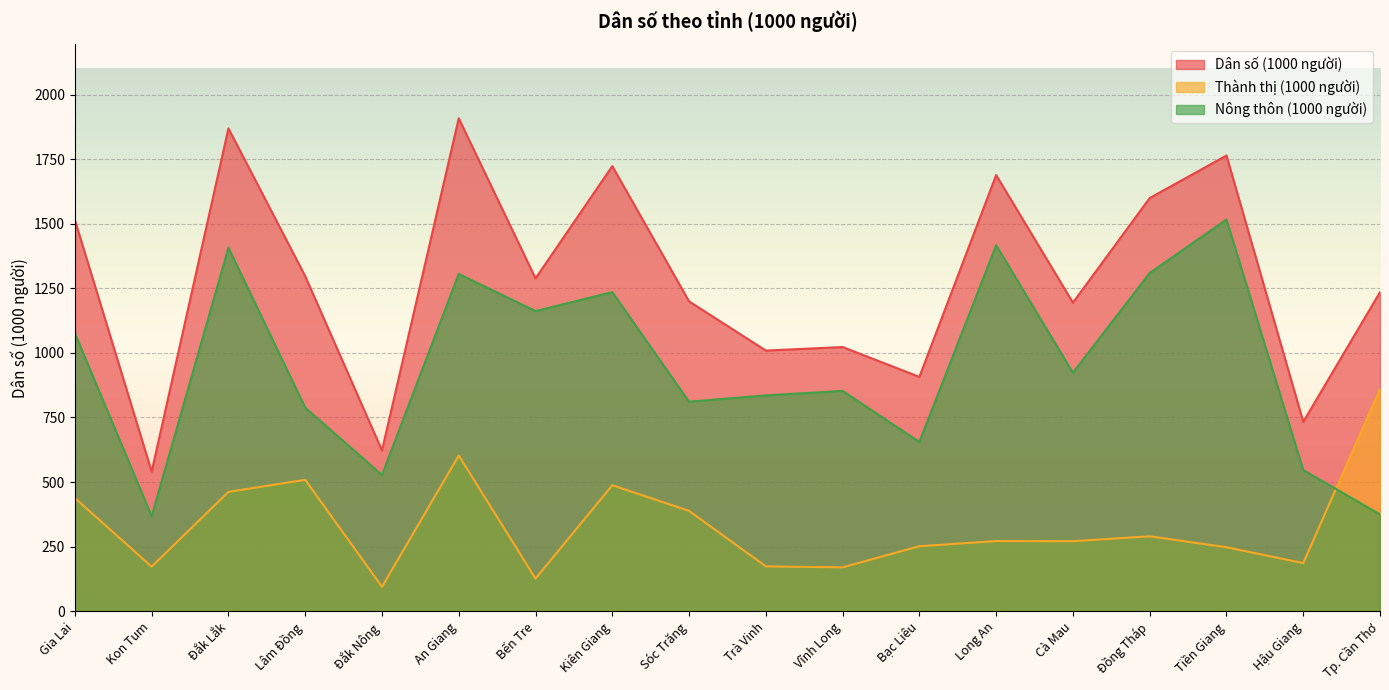

How many lines are shown in the chart?

3